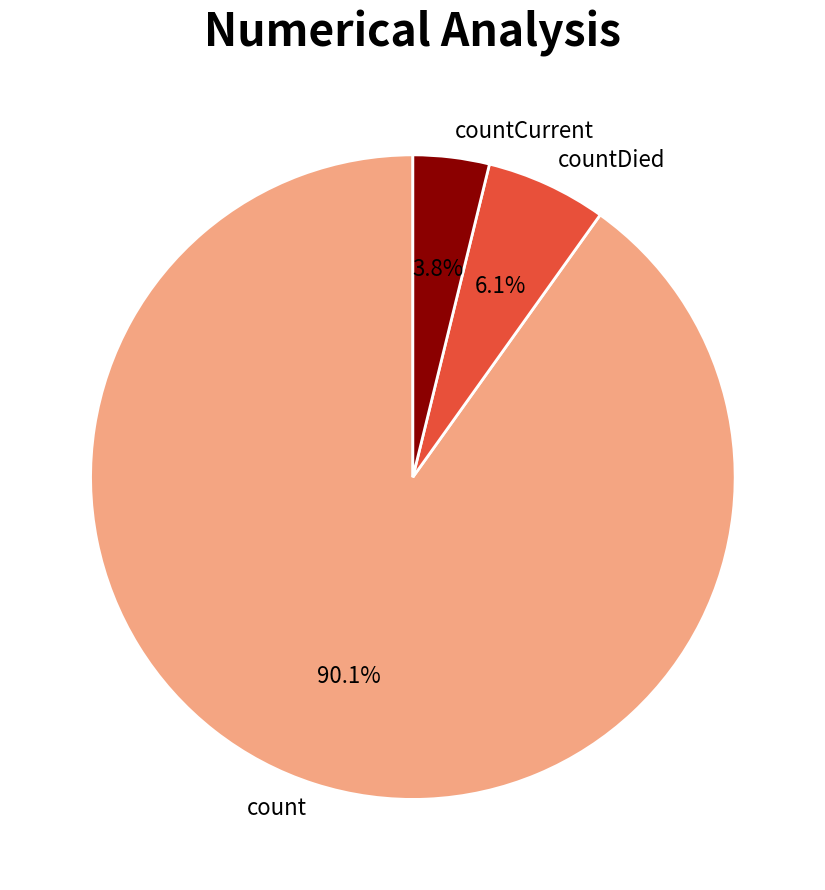

Which has a higher value, countCurrent or countDied?

countDied